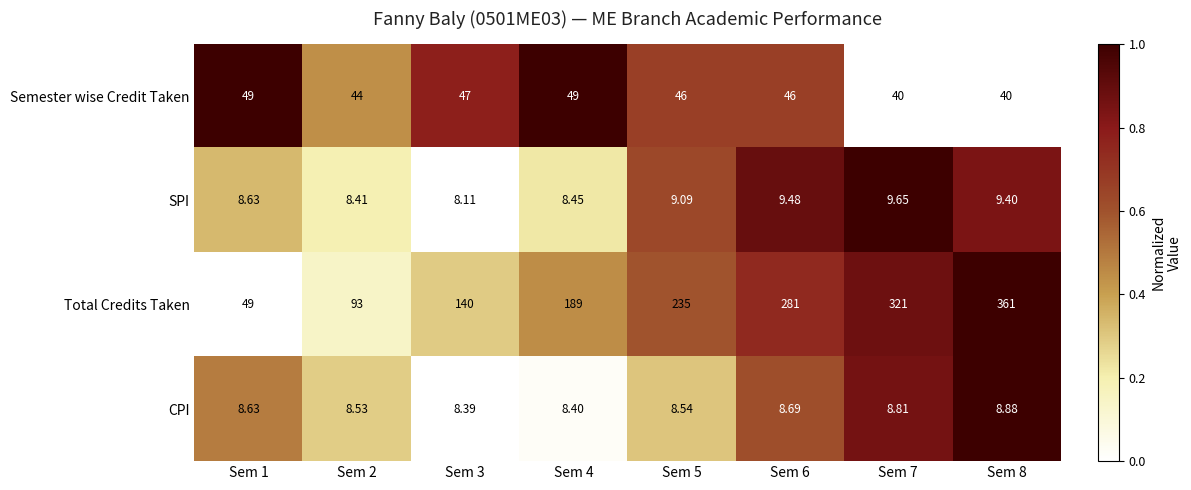

Which series has the largest range (max minus min)?

Total Credits Taken